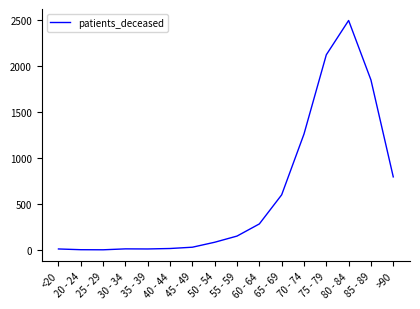

Which category has the highest value across all series?

80 - 84